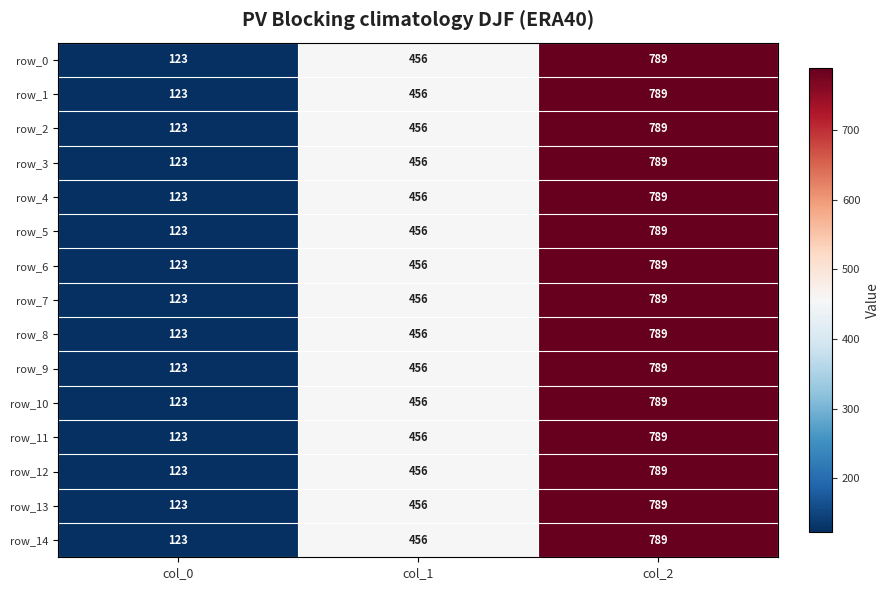

At which category is the sum across all series the highest?

col_2